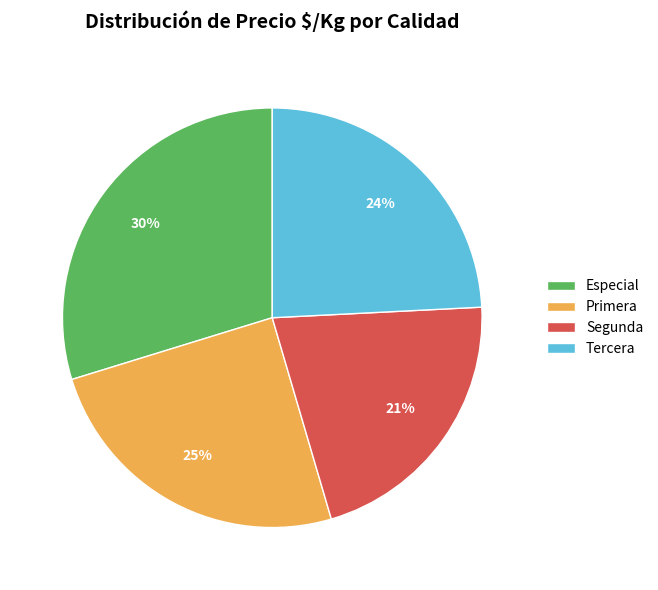

To the nearest percent, what percentage of the pie is Primera?

25%